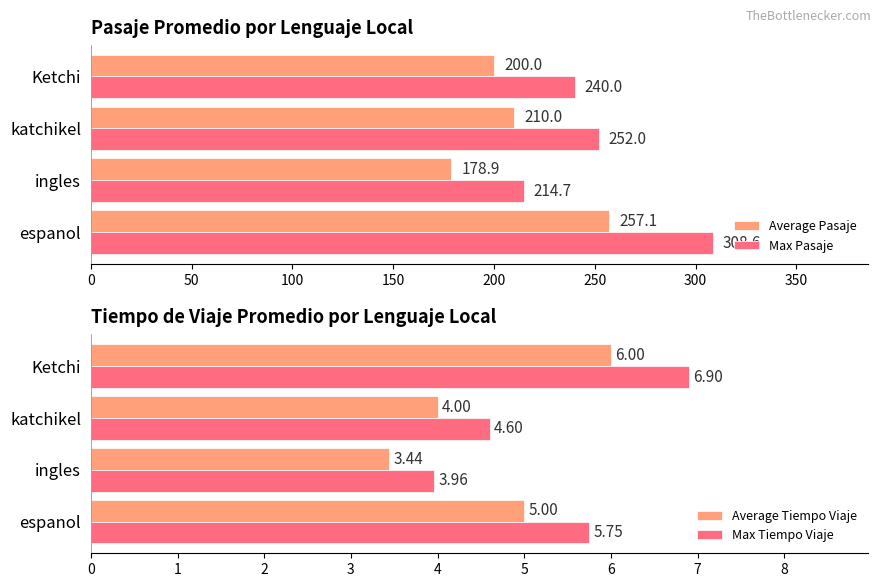

Rank the series by their maximum value, from highest to lowest.

Max Pasaje, Average Pasaje, Max Tiempo Viaje, Average Tiempo Viaje